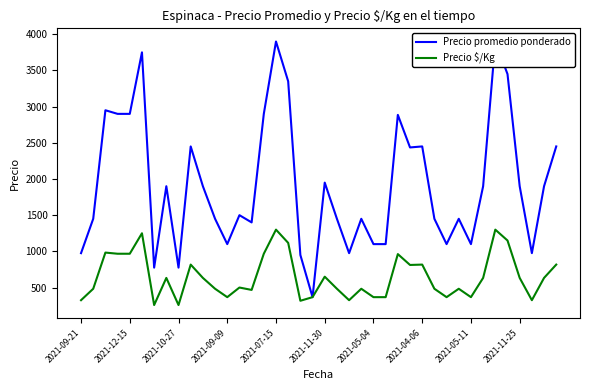

The Precio promedio ponderado series shows 975 at 2021-09-21. True or false?

True